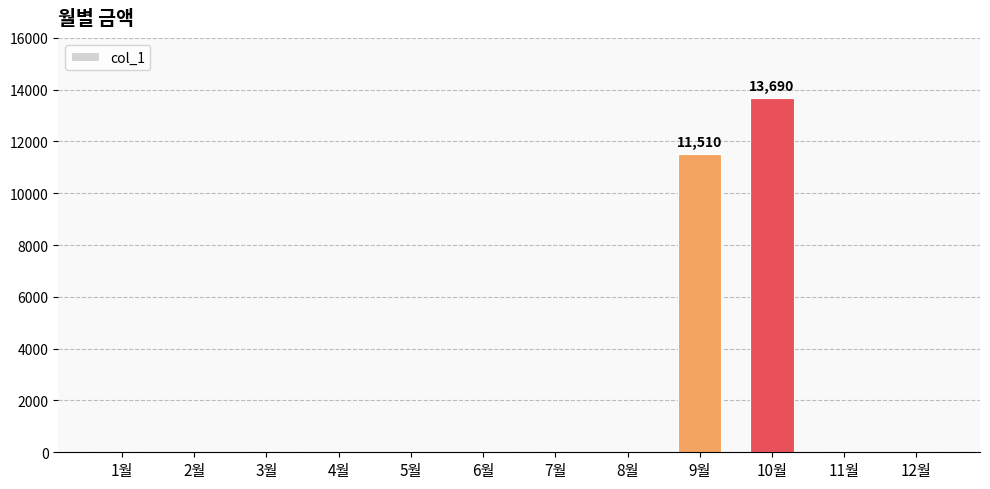

What is the change in value from 5월 to 10월?

+13690